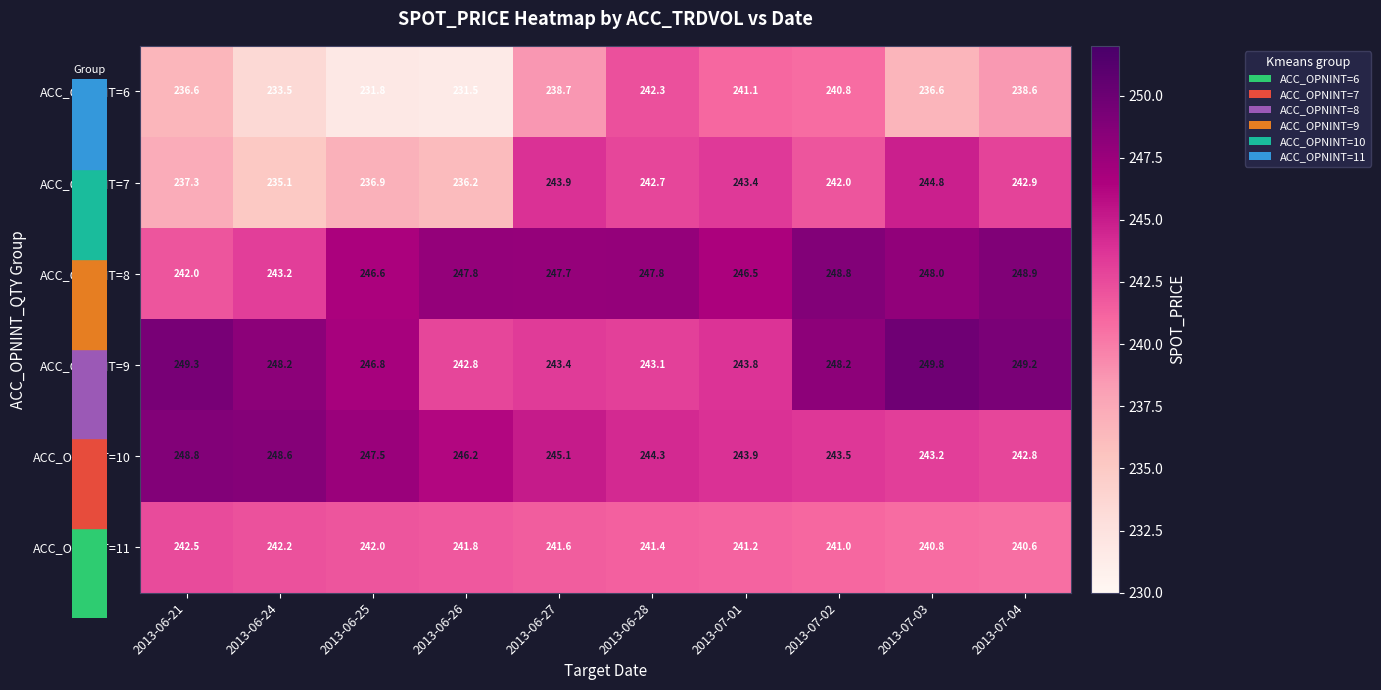

What is the average value of the ACC_OPNINT=8 series?

246.7